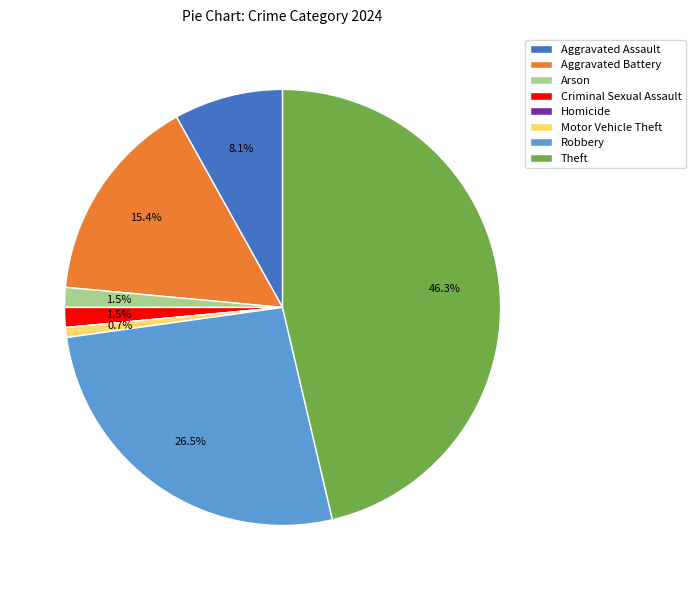

True or false: Robbery accounts for 18% of the total.

False